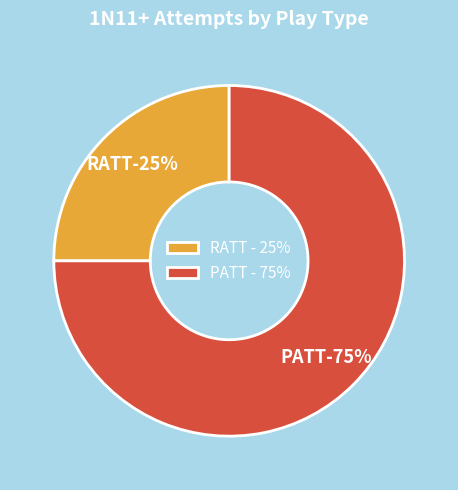

Is there a majority slice in this chart?

Yes